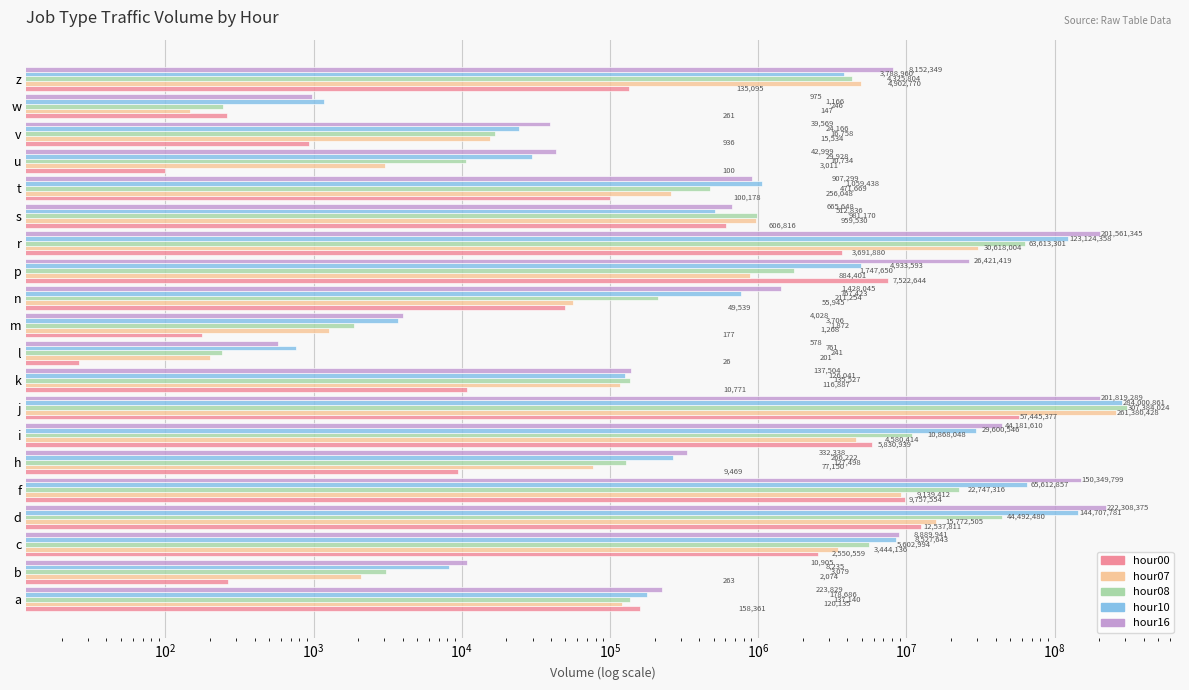

What is the value of the hour16 bar at the 18th from the left?

39569